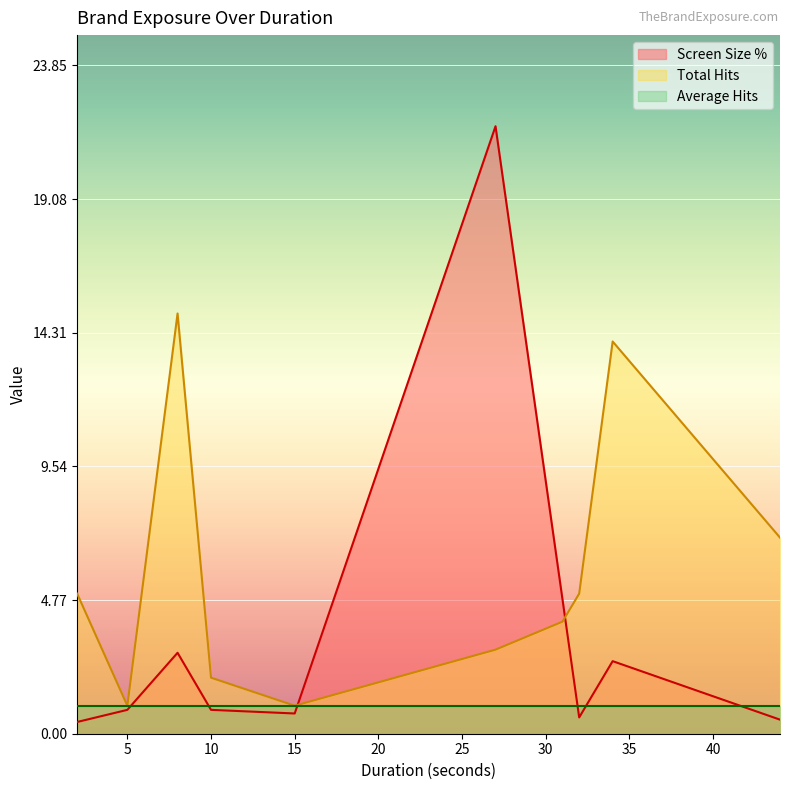

What is the value of the Screen Size % point at the 1st from the left?

0.4